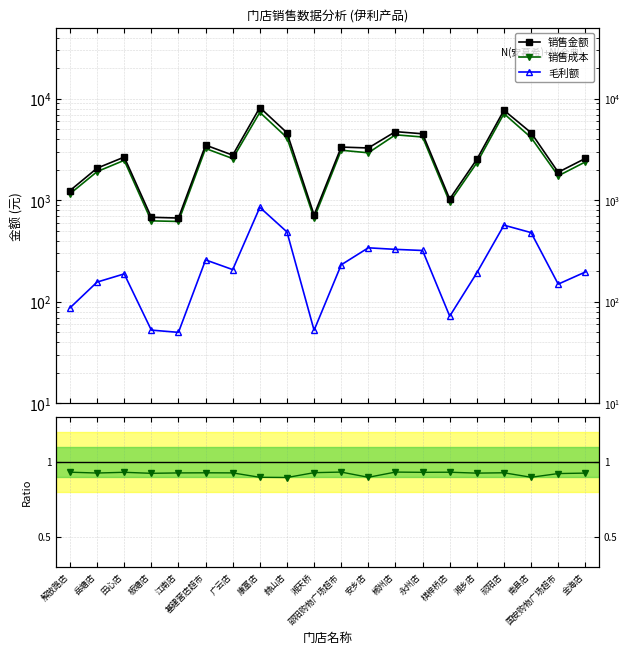

What are all the series names shown in the legend?

销售金额, 销售成本, 毛利额, 成本/金额, 毛利/金额